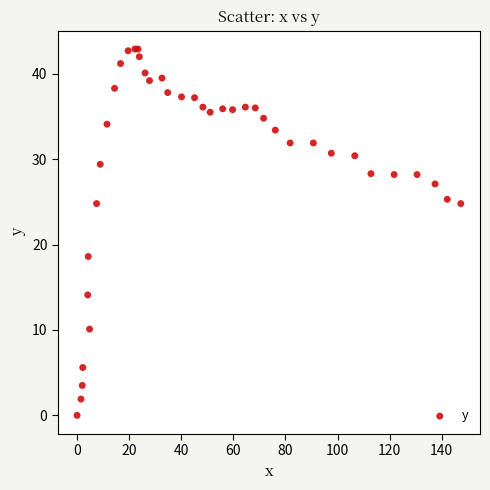

What Y value in the scatter plot is closest to 21?

18.6